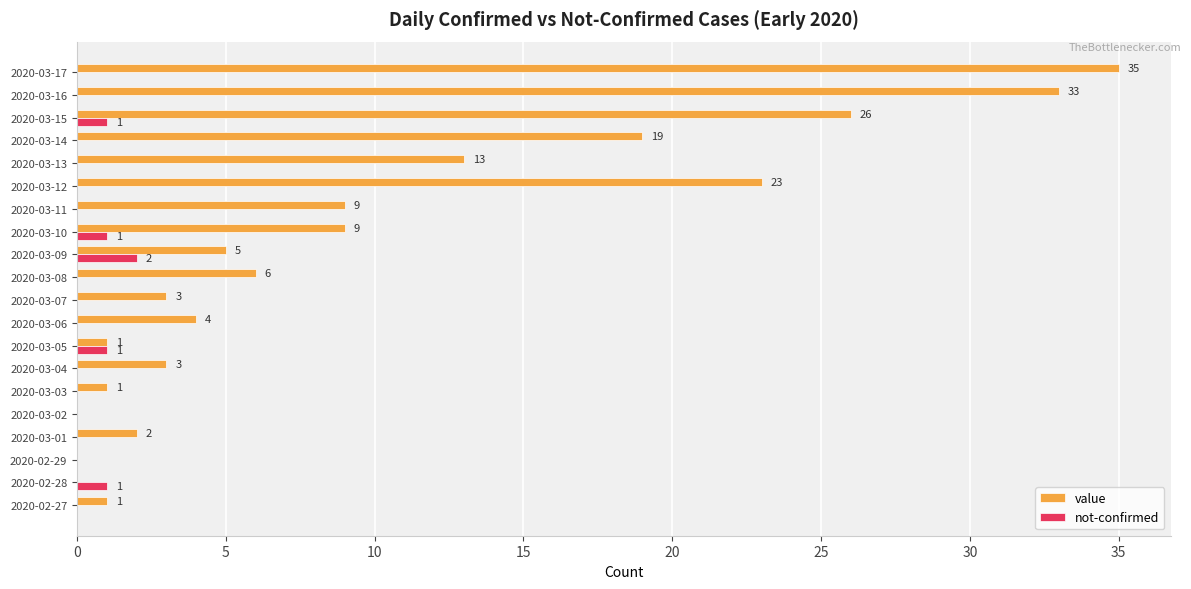

What is the highest value of the not-confirmed series?

2